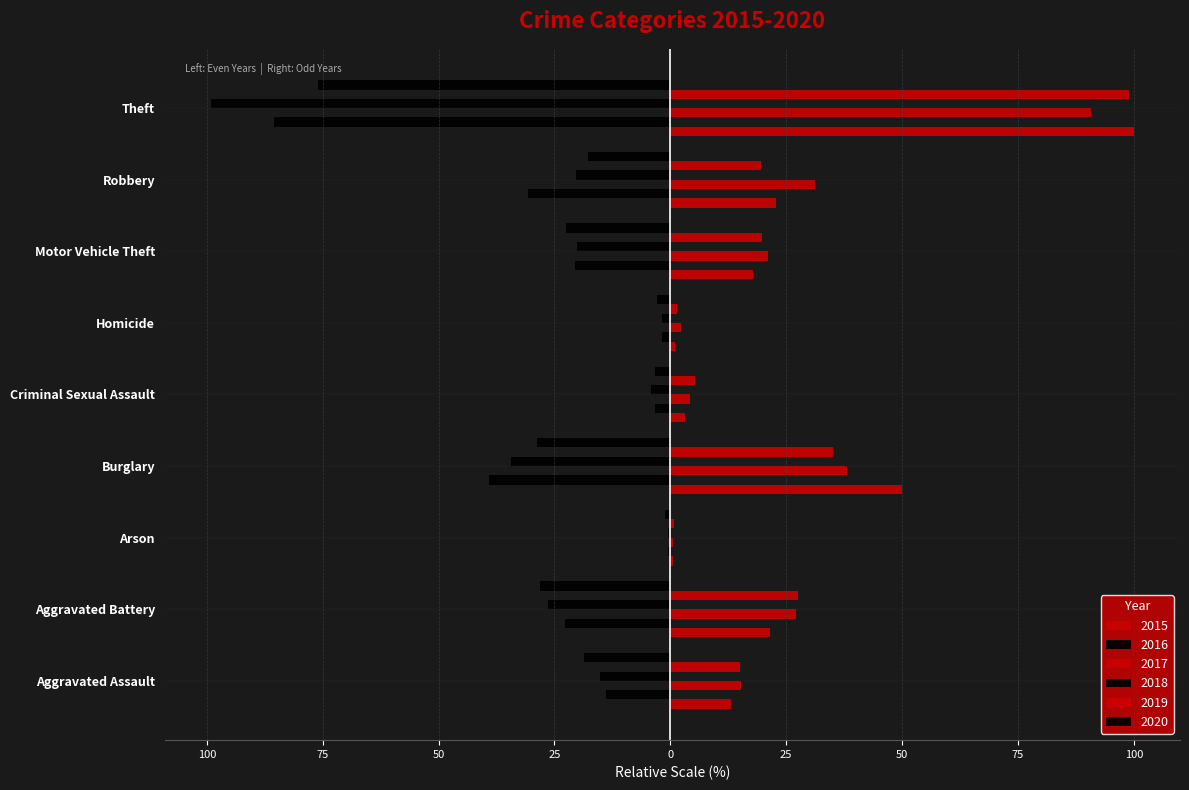

Which series has the largest total across all categories?

2017